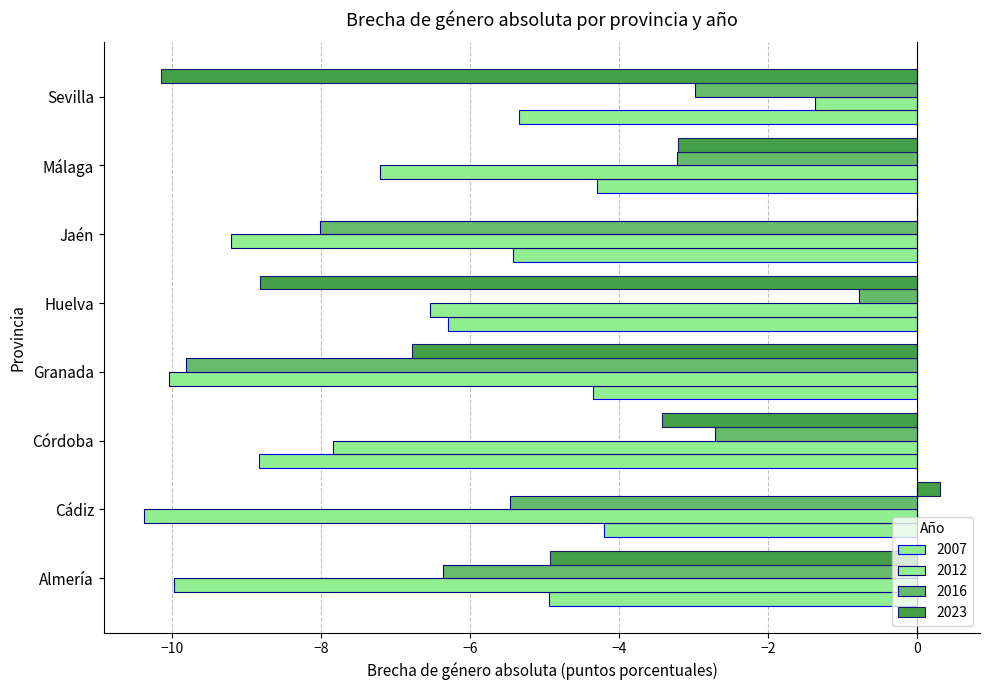

What is the difference between the maximum and minimum values in the 2007 series?

4.6